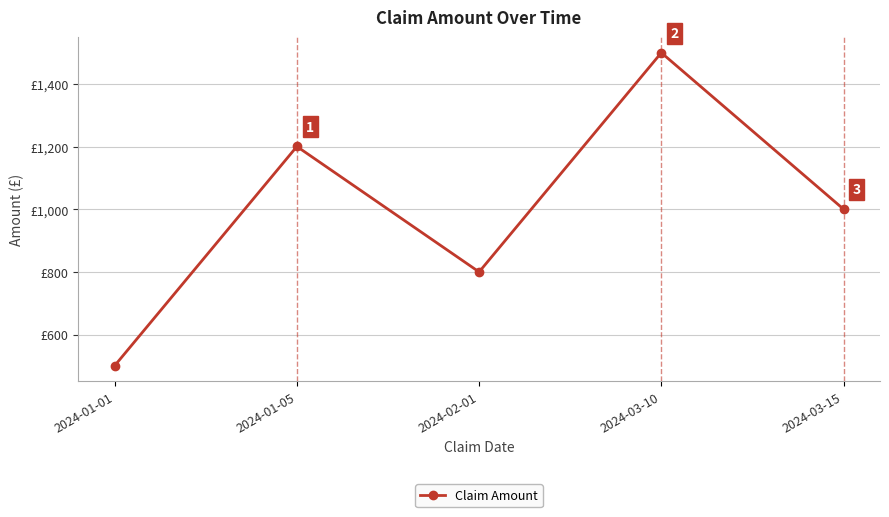

At which label does the data first exceed 1000?

2024-01-05